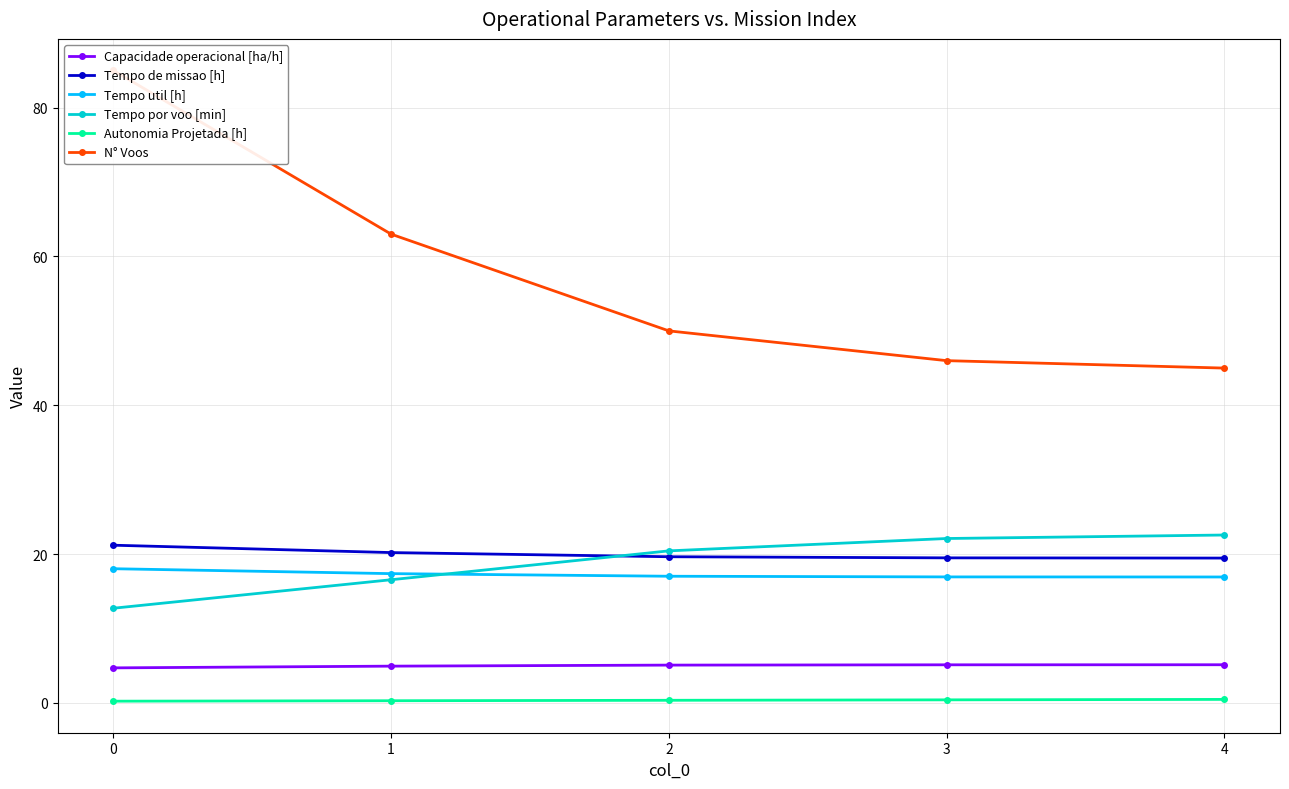

True or false: Tempo por voo [min] and Autonomia Projetada [h] intersect in this chart.

False